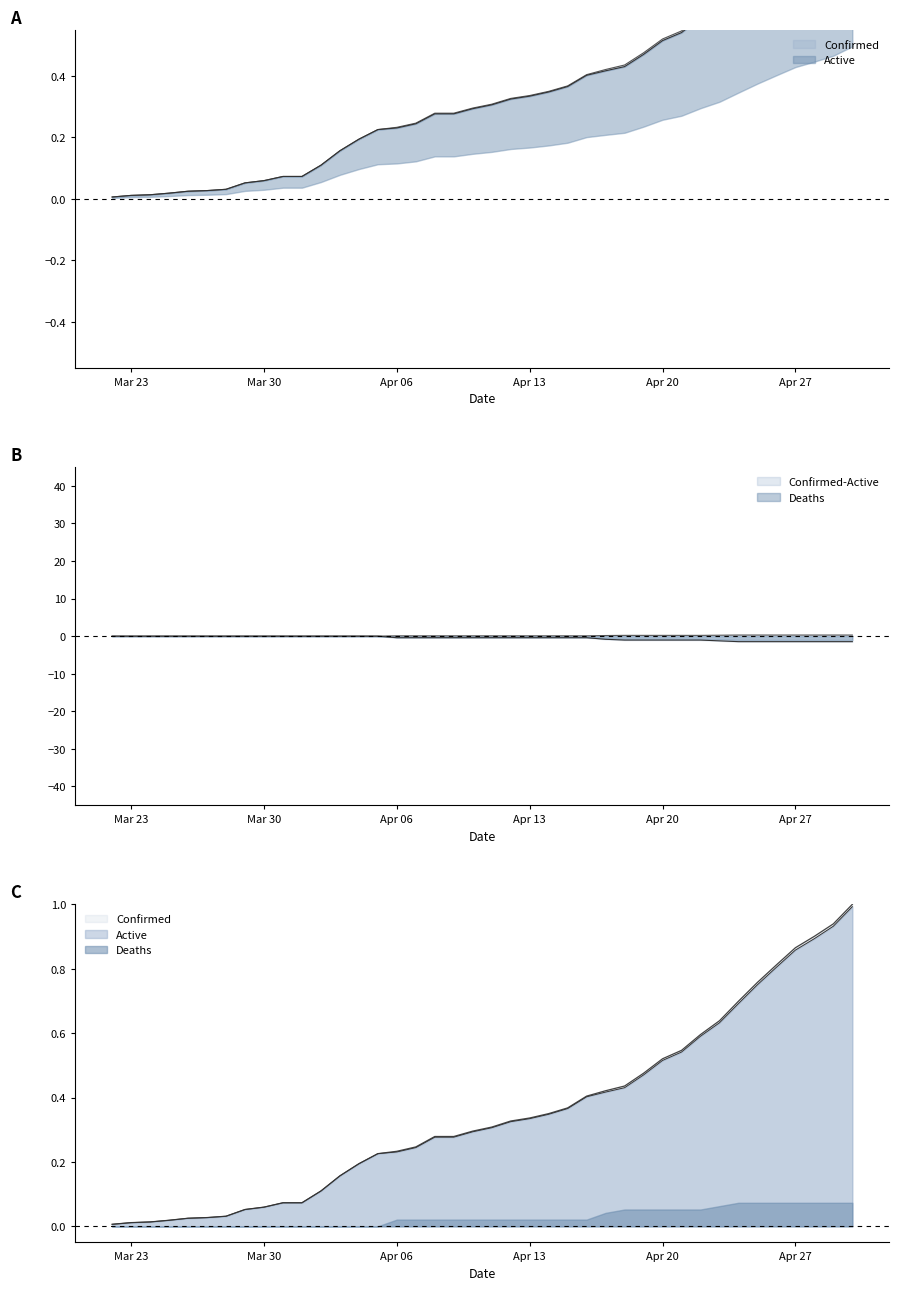

What is the spread (max minus min) of values at 04-05-2020?

0.2